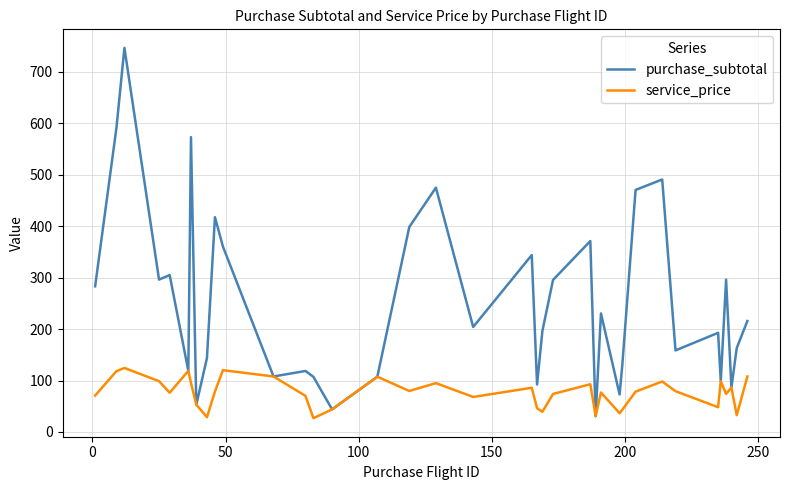

What is the difference between the maximum and minimum values in the service_price series?

97.6